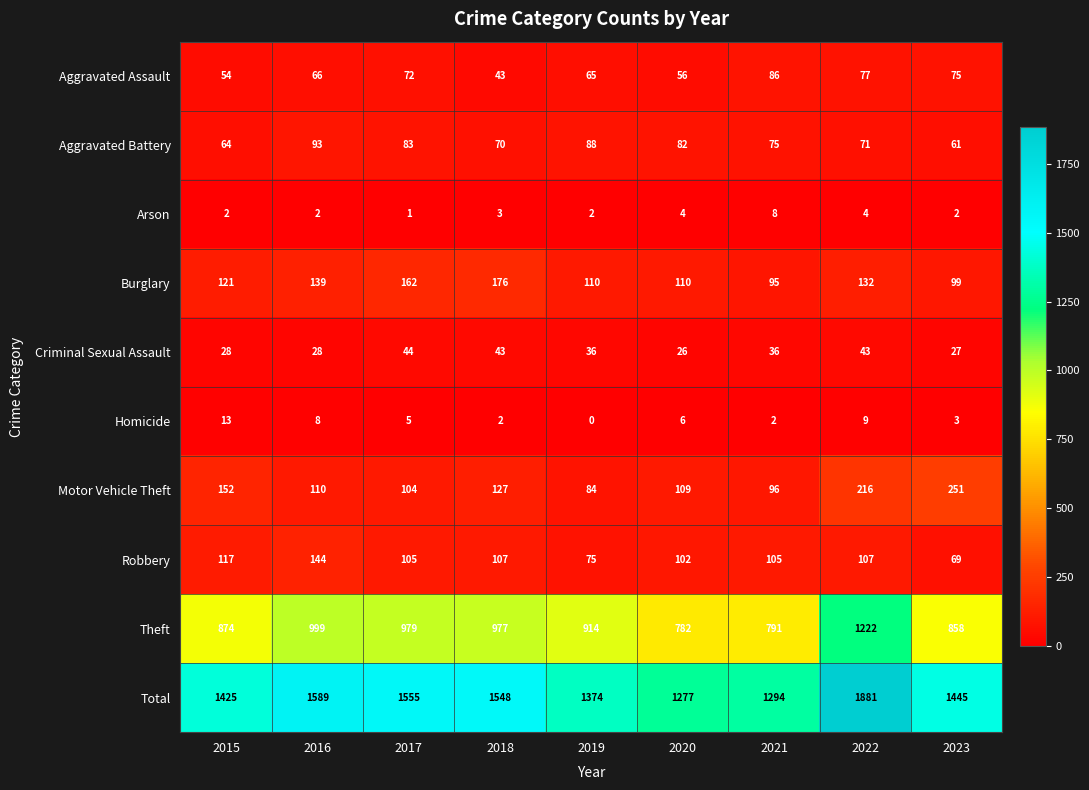

How many distinct data groups are displayed?

10